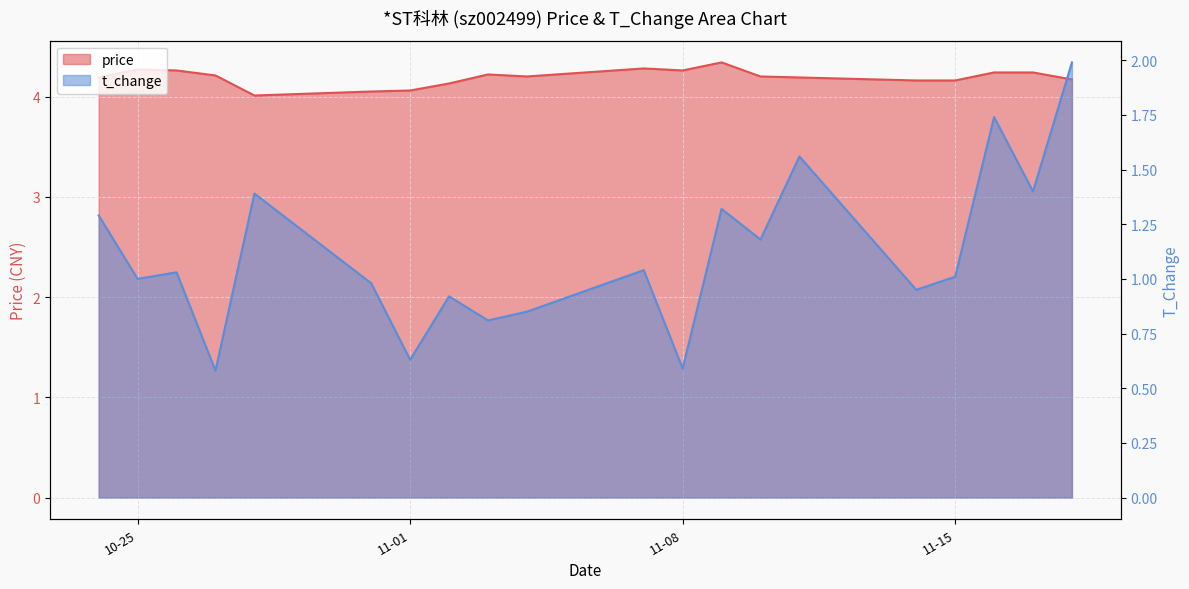

At which label is t_change closest to 1?

10-25